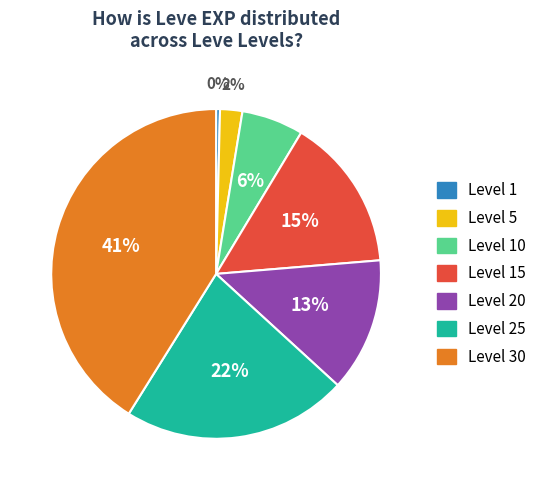

Does any single category account for the majority?

No